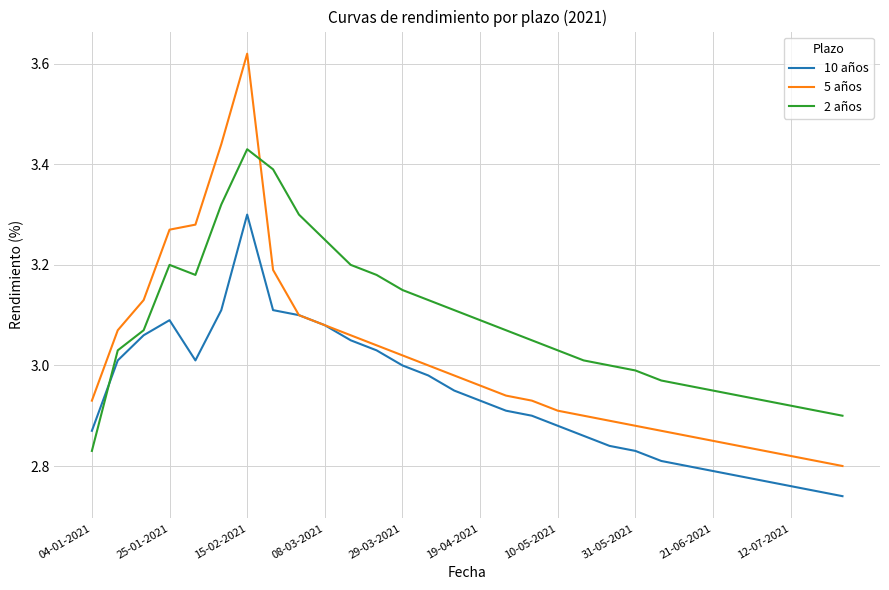

Which series ends up on top after the final intersection of 5 años and 2 años?

2 años